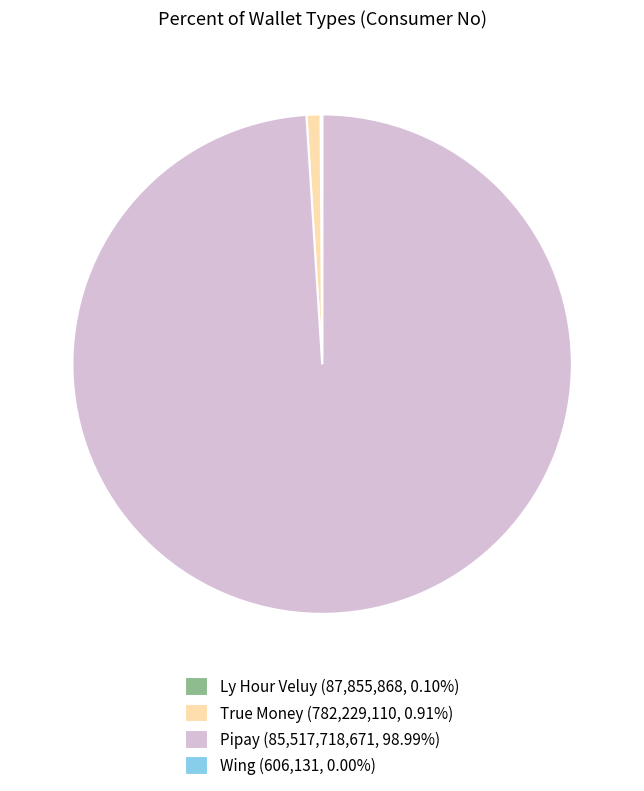

Is the sum of True Money (782,229,110, 0.91%) and Pipay (85,517,718,671, 98.99%) greater than half?

Yes